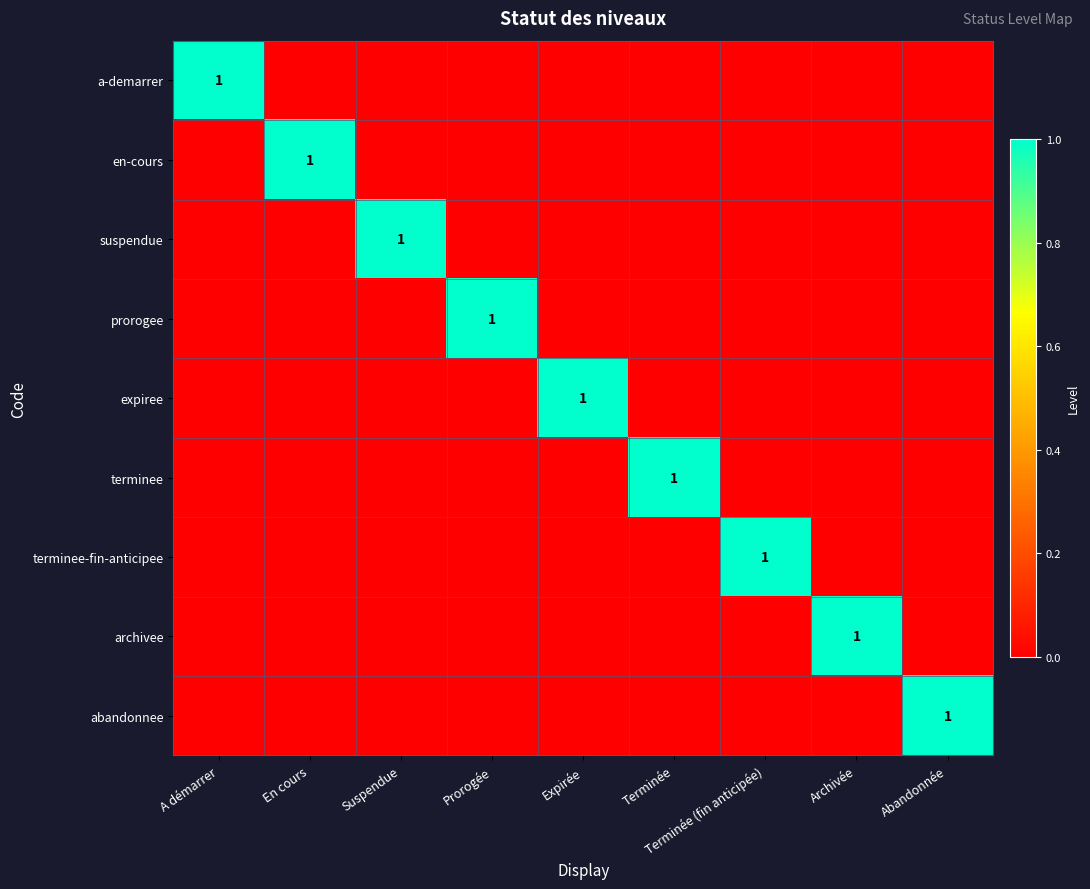

The prorogee series shows 1 at Prorogée. True or false?

True